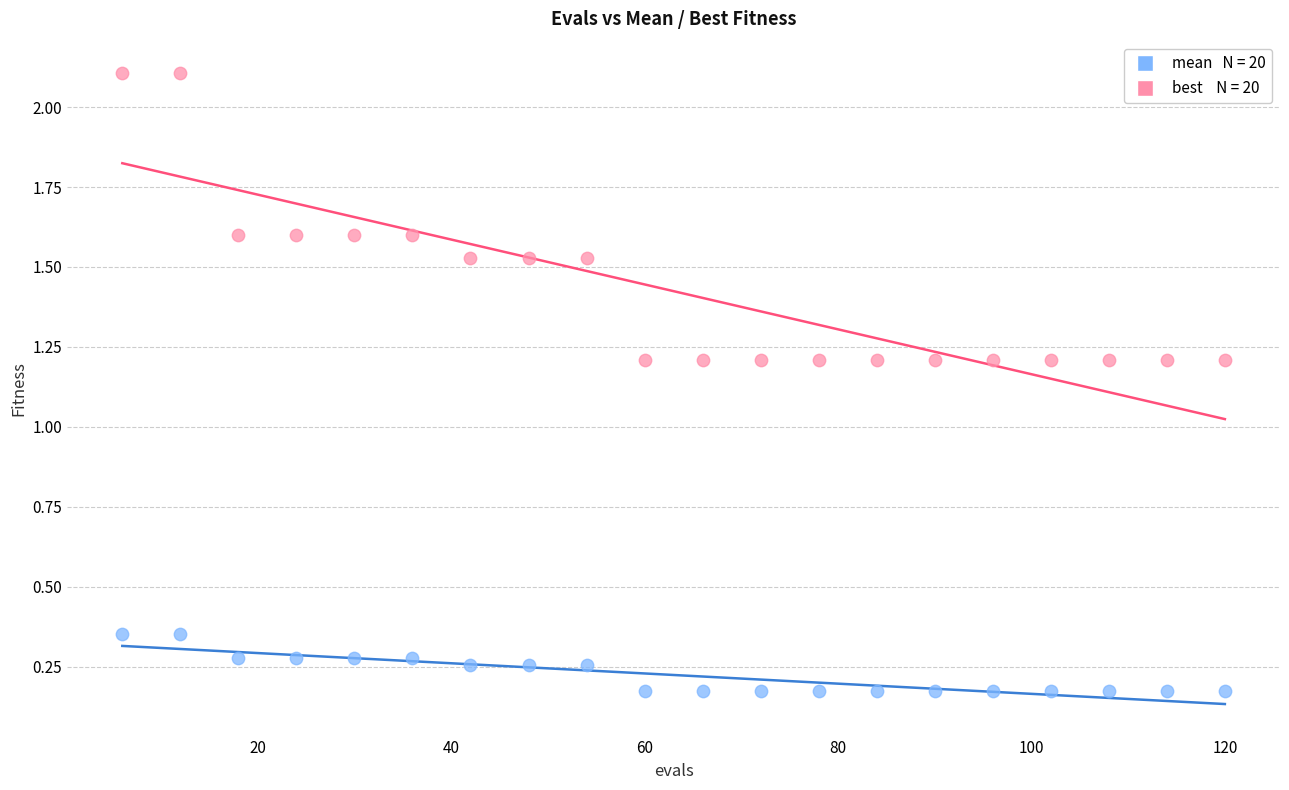

Across all data points, what is the range of X values (max minus min)?

114.0